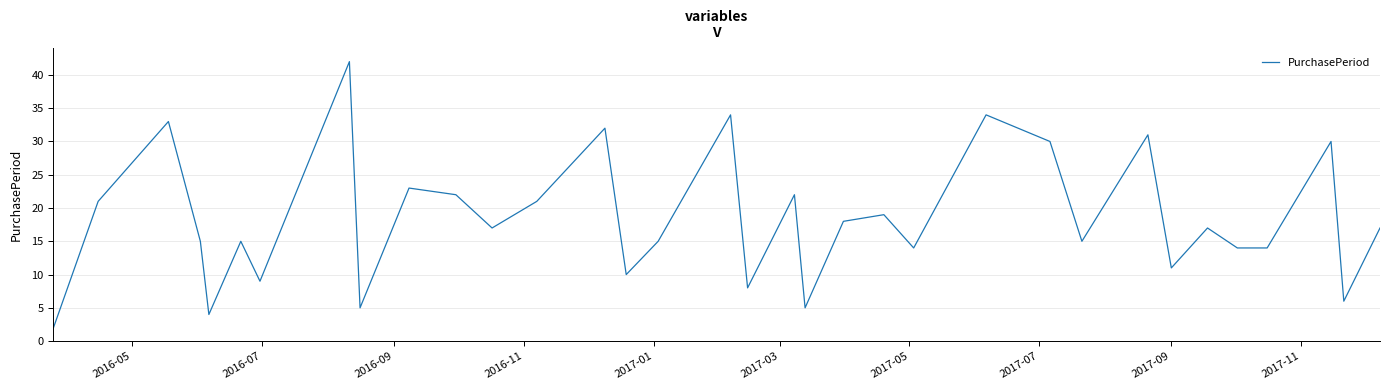

What is the greatest value displayed?

42